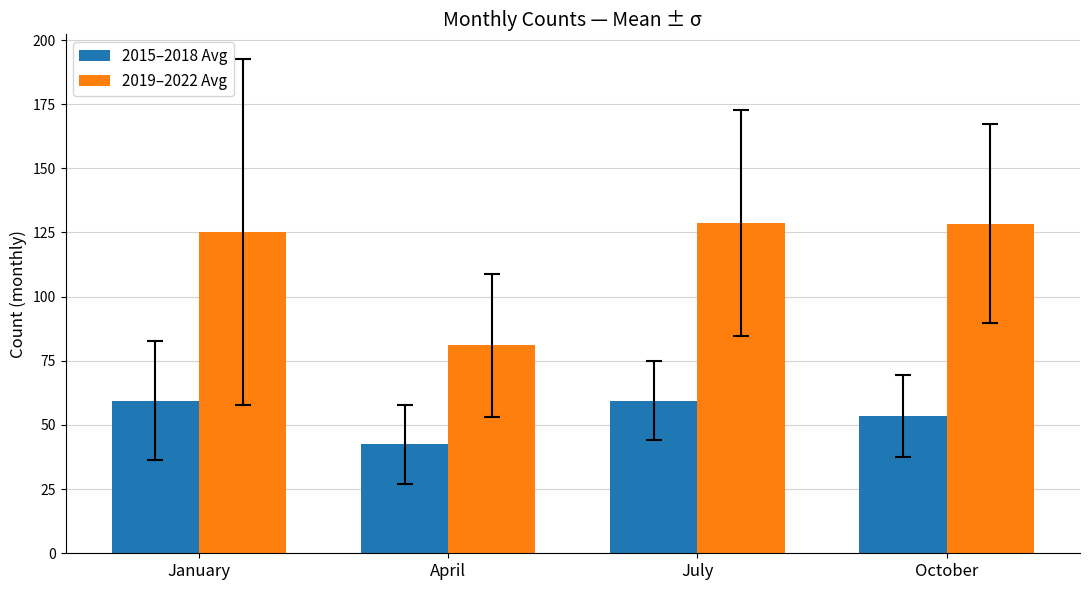

What is the lowest value of the 2015–2018 Avg series?

42.5